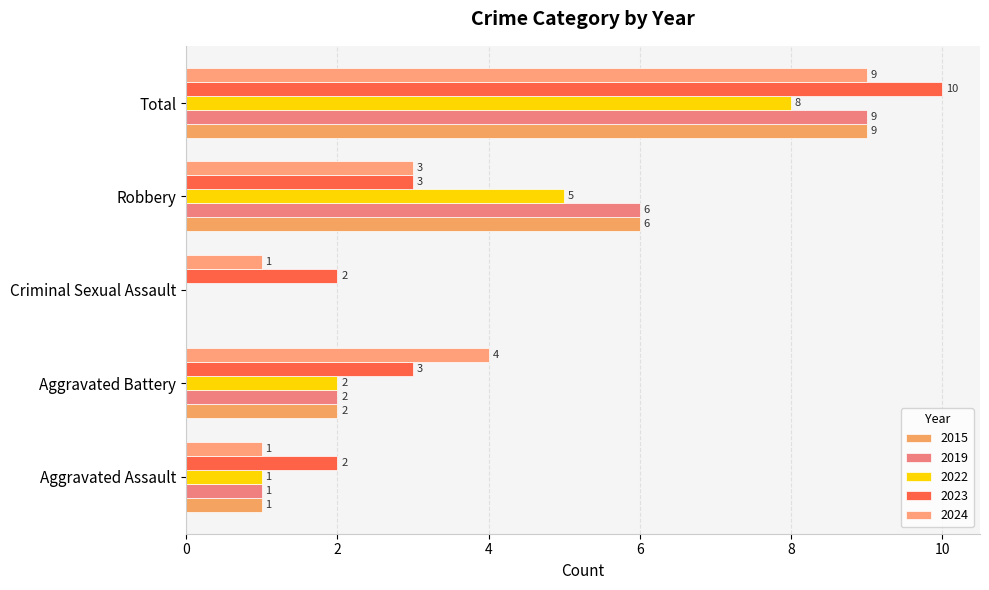

Count the number of data series in this chart.

5